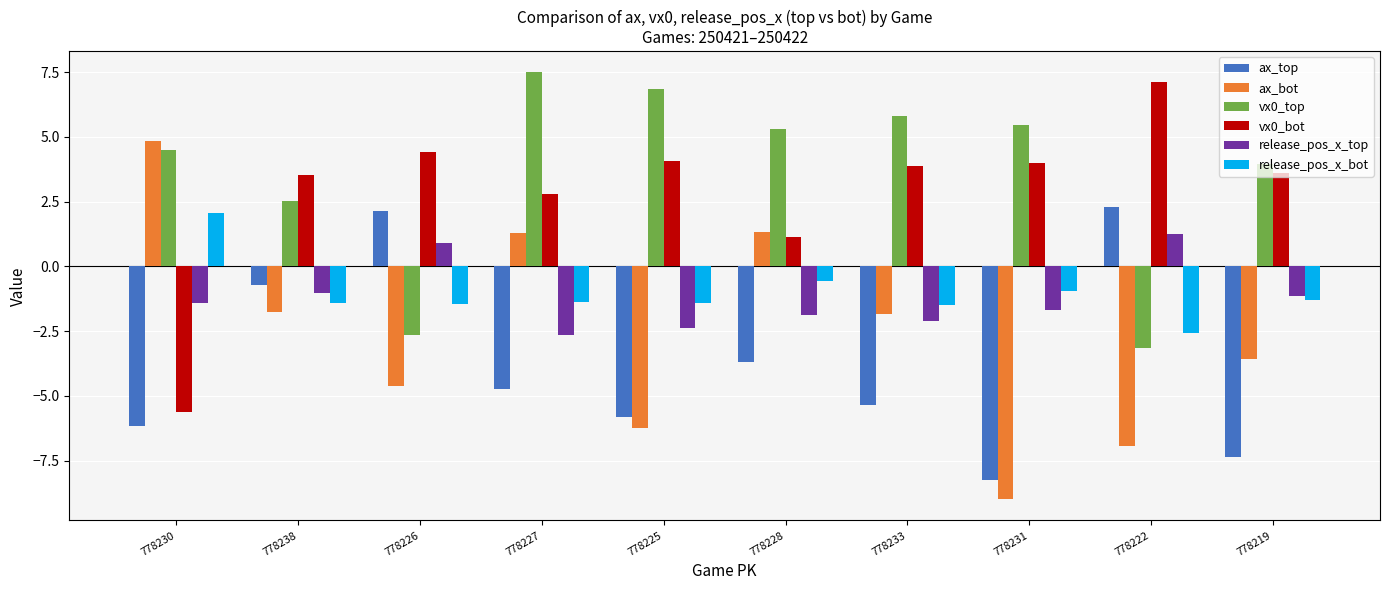

Count the number of categories in the chart.

10